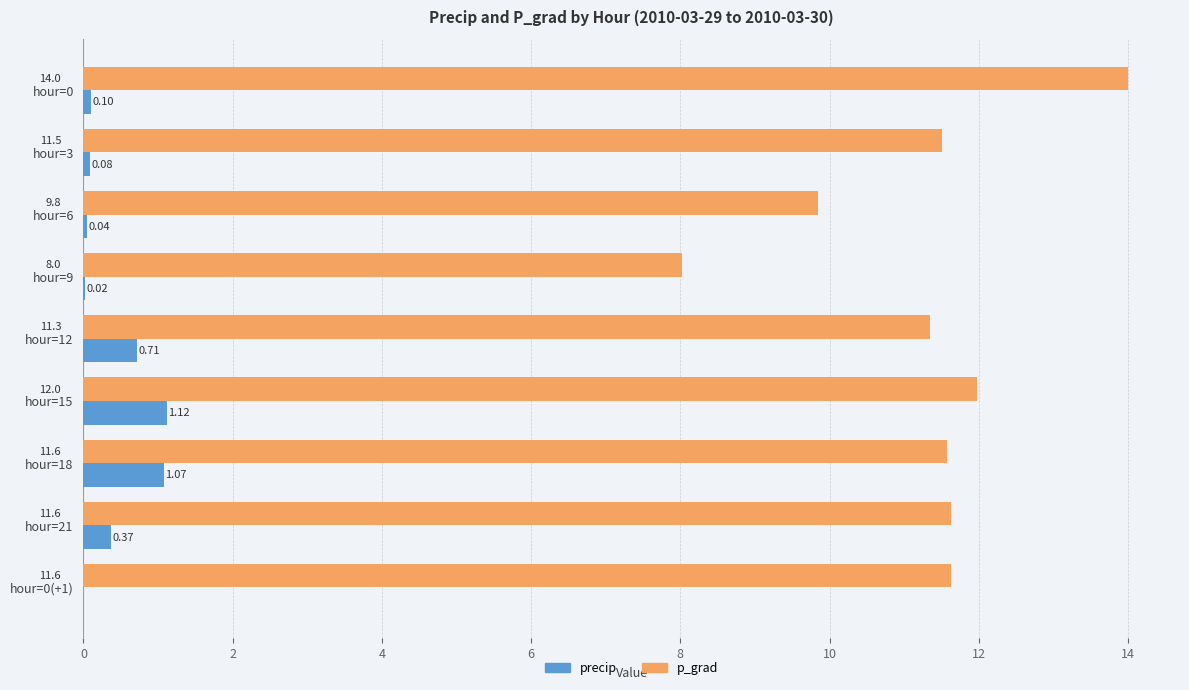

Which series has the largest total across all categories?

p_grad